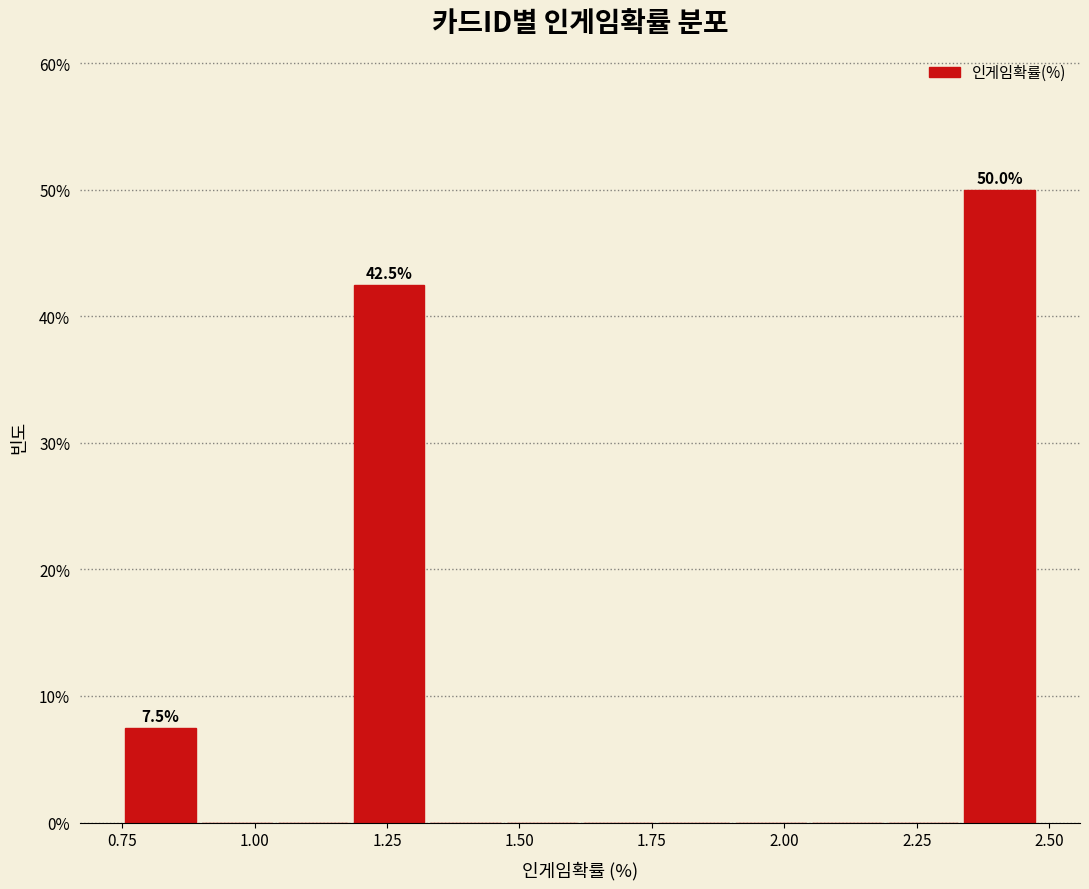

Read against the x-axis, roughly where is the centre of the tallest bar?

2.40